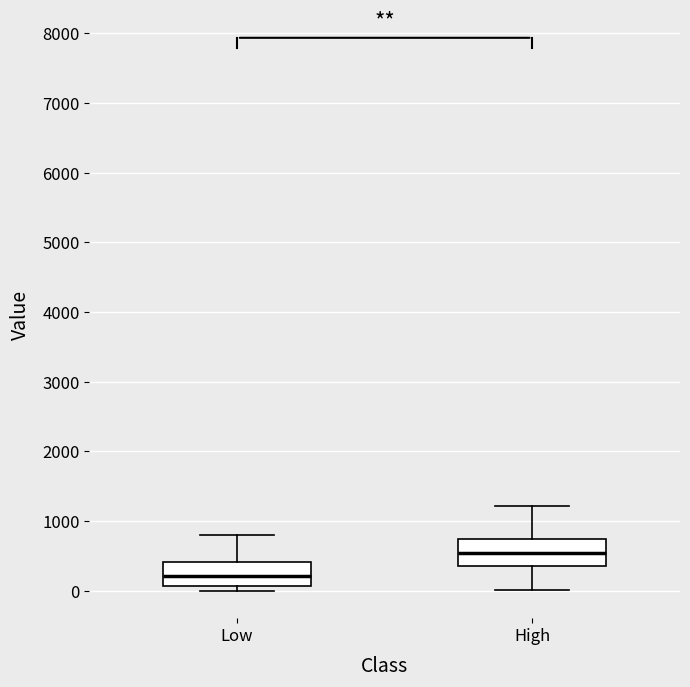

Reading left to right, read every box against the y-axis: the position of its median line, the range the box covers, and the ends of its whiskers. The values are not printed on the chart, so give them approximately, as read against the axis.

Low: median 200, box 100 to 400, whiskers 0 to 800
High: median 500, box 300 to 700, whiskers 0 to 1200